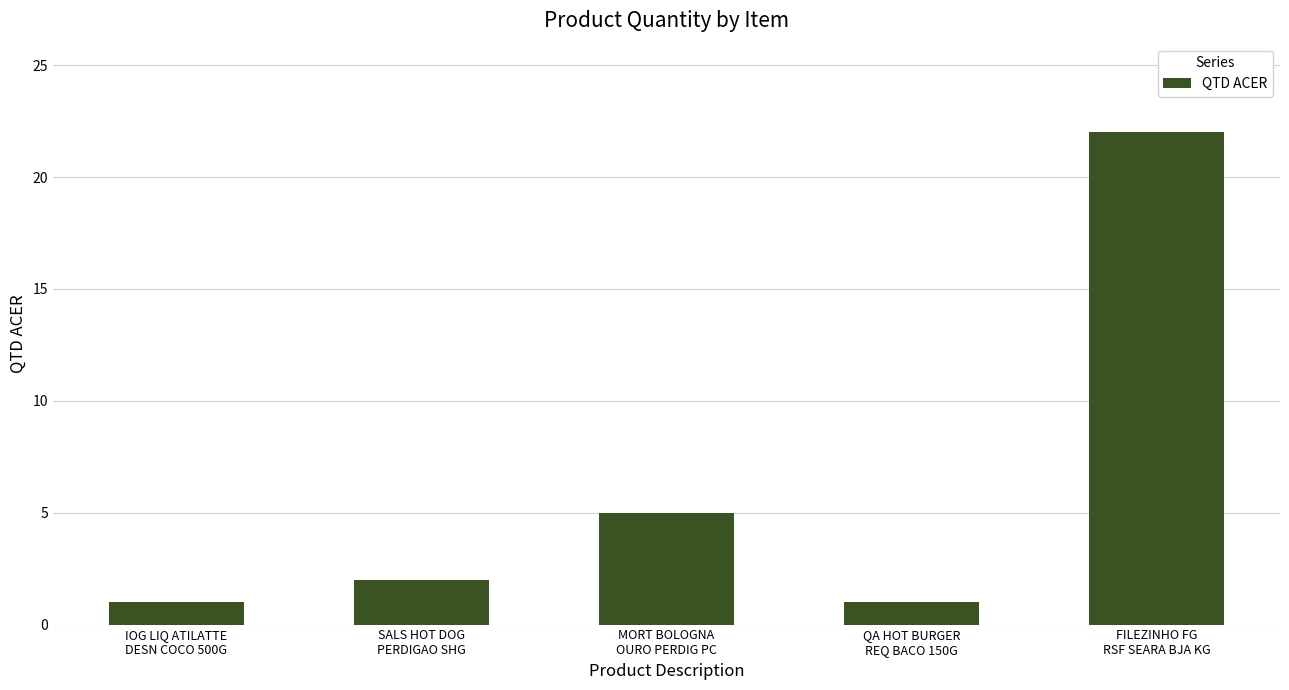

What is the label of the 3rd bar from the right?

MORT BOLOGNA
OURO PERDIG PC